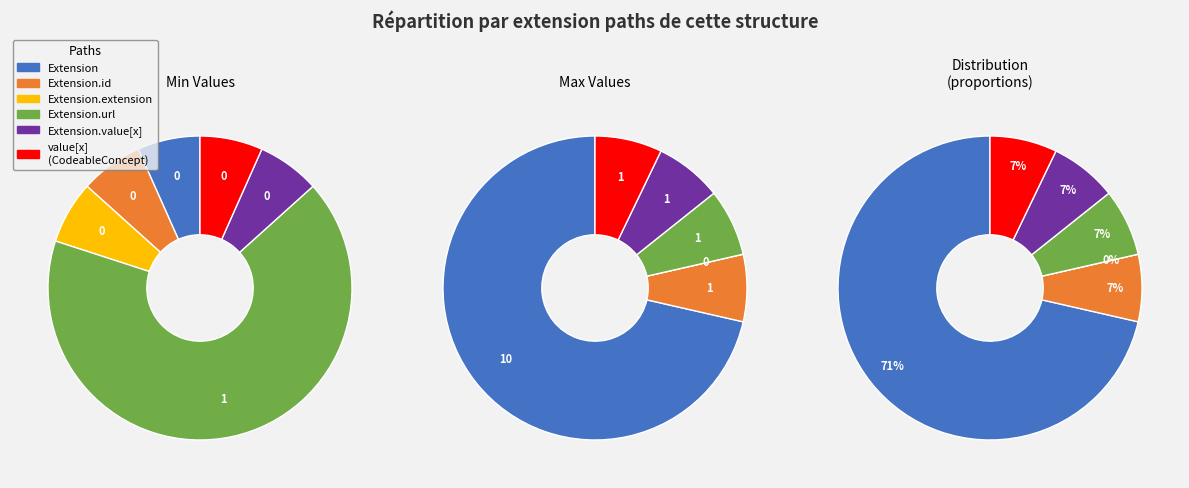

Does max_values account for over 50% of the chart?

No